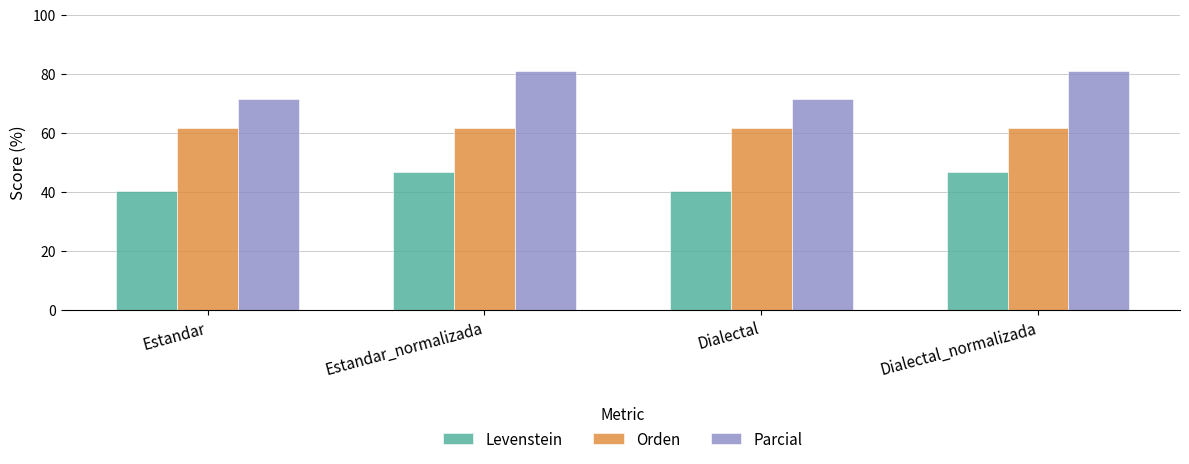

Which series has the largest total across all categories?

Parcial